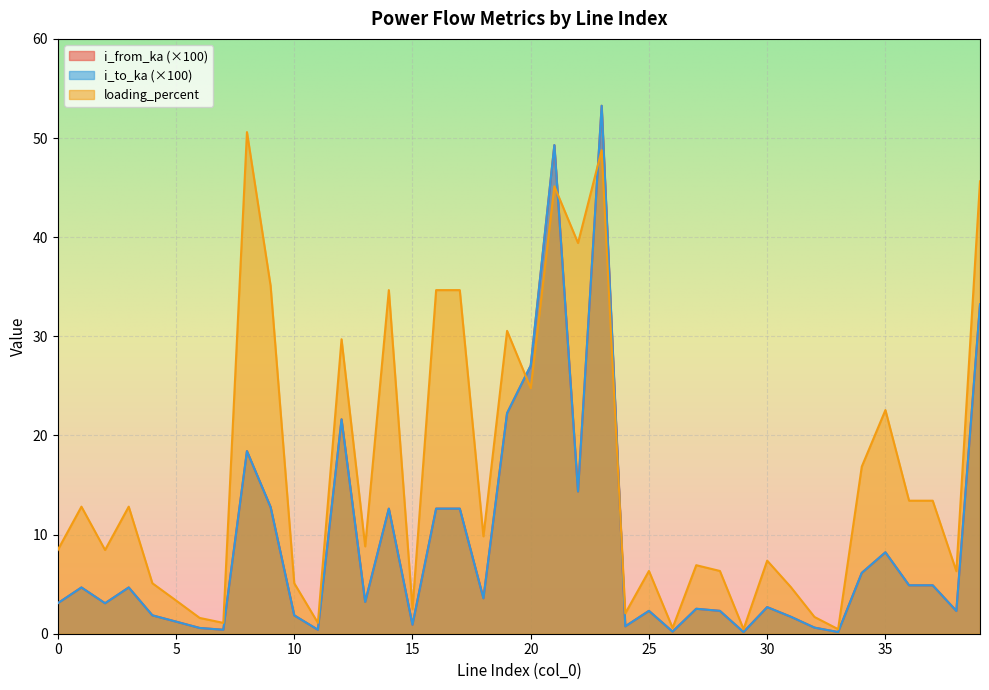

What is the value of the i_from_ka point at the 3rd from the left?

3.1